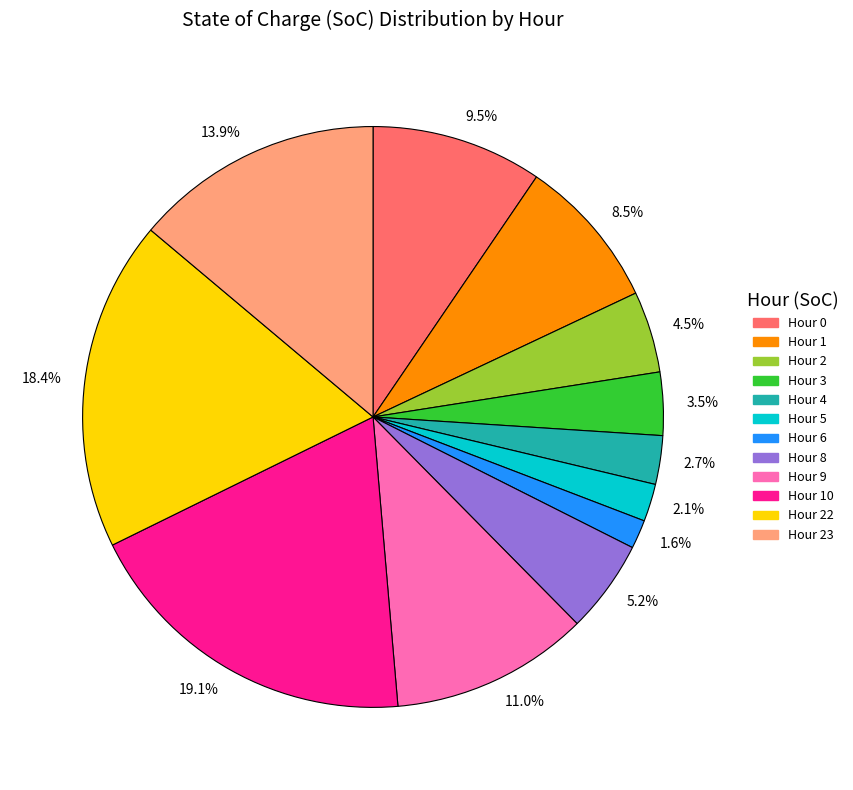

Approximately how many times larger is the value at 4.5% compared to 1.6%?

2.8